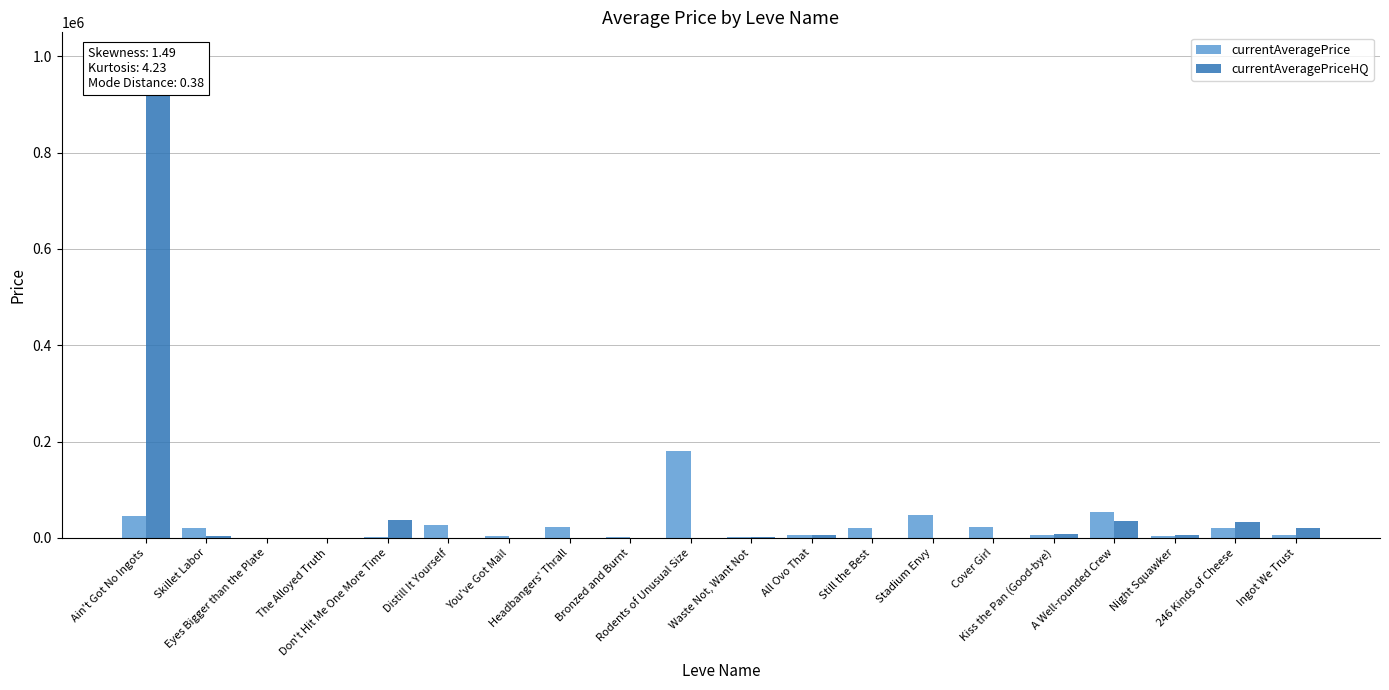

What is the maximum value shown in the chart?

1000000.0